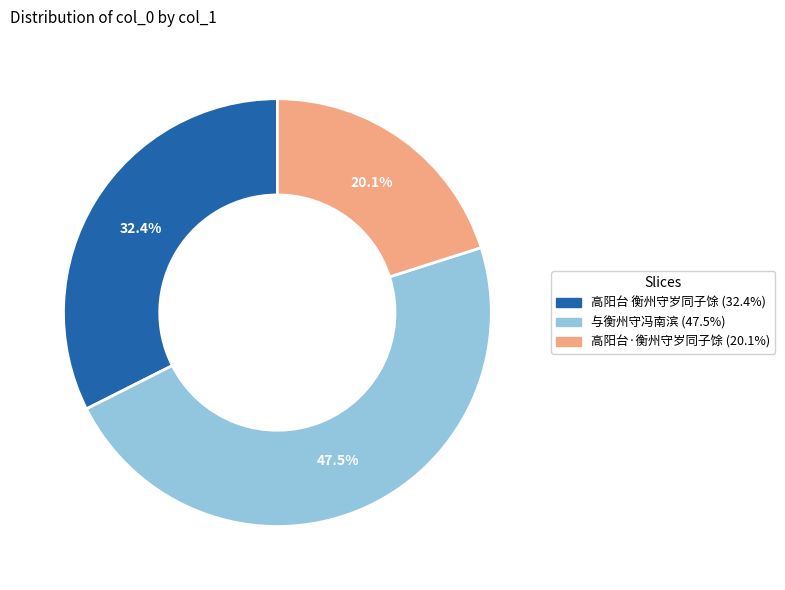

Which slice is the smallest?

高阳台·衡州守岁同子馀